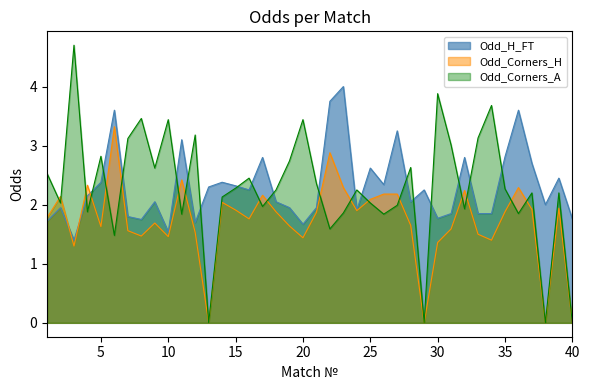

How many distinct data groups are displayed?

3